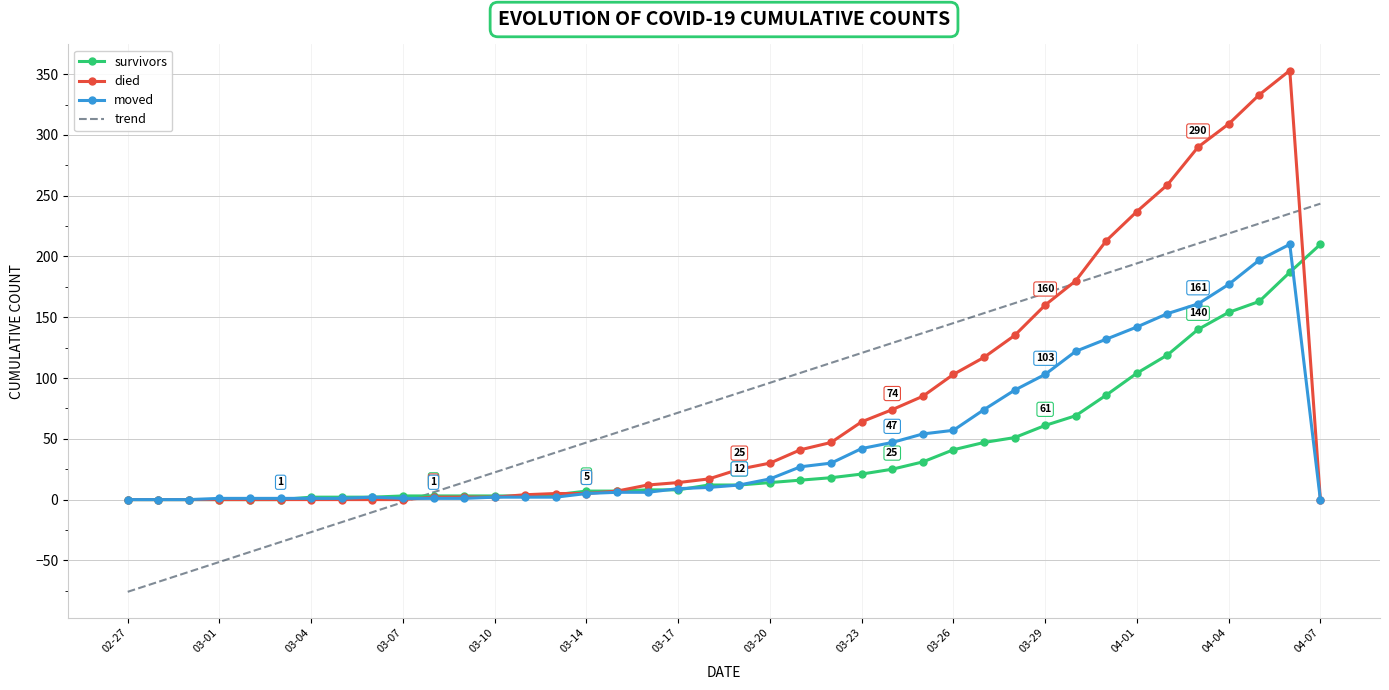

Which series has the largest range (max minus min)?

died